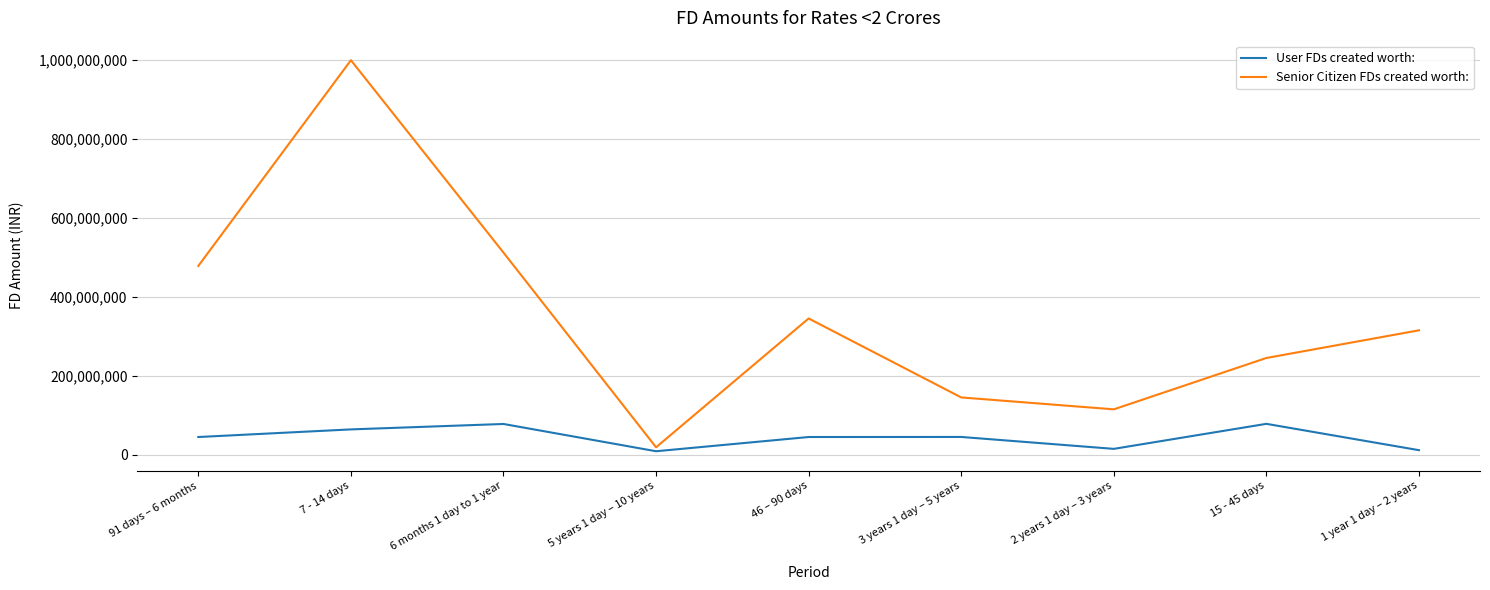

What are all the series names shown in the legend?

User FDs created worth:, Senior Citizen FDs created worth: